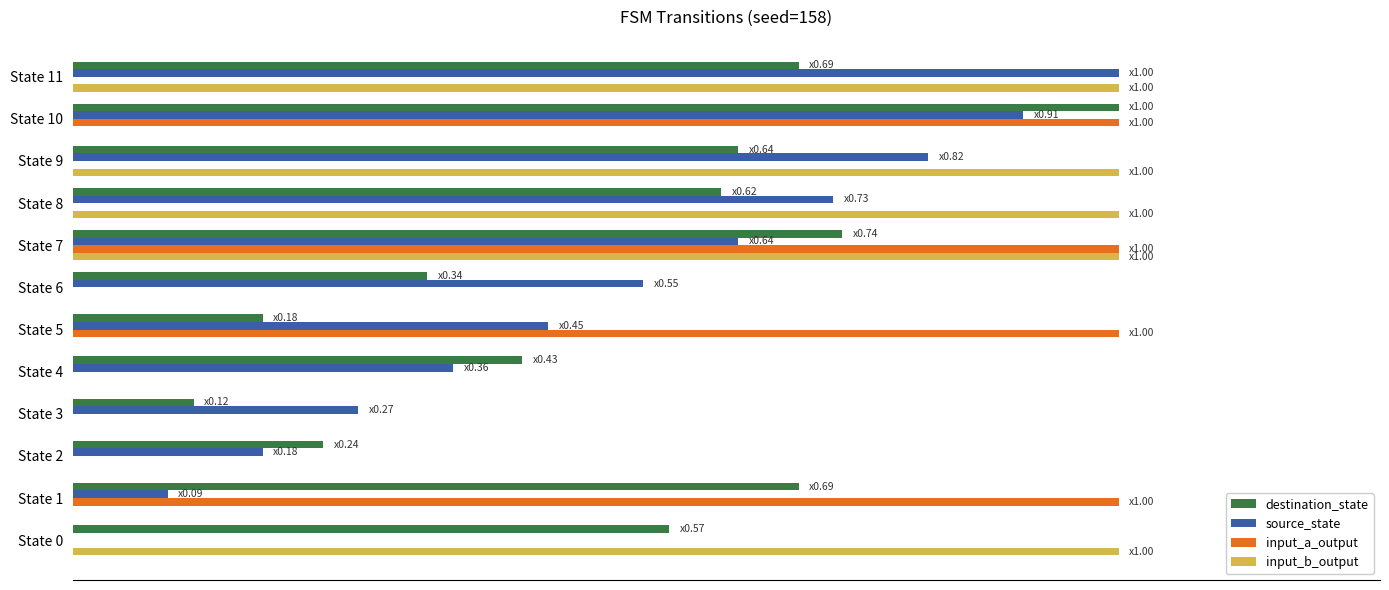

How many input_a_output values are between 0 and 1?

12